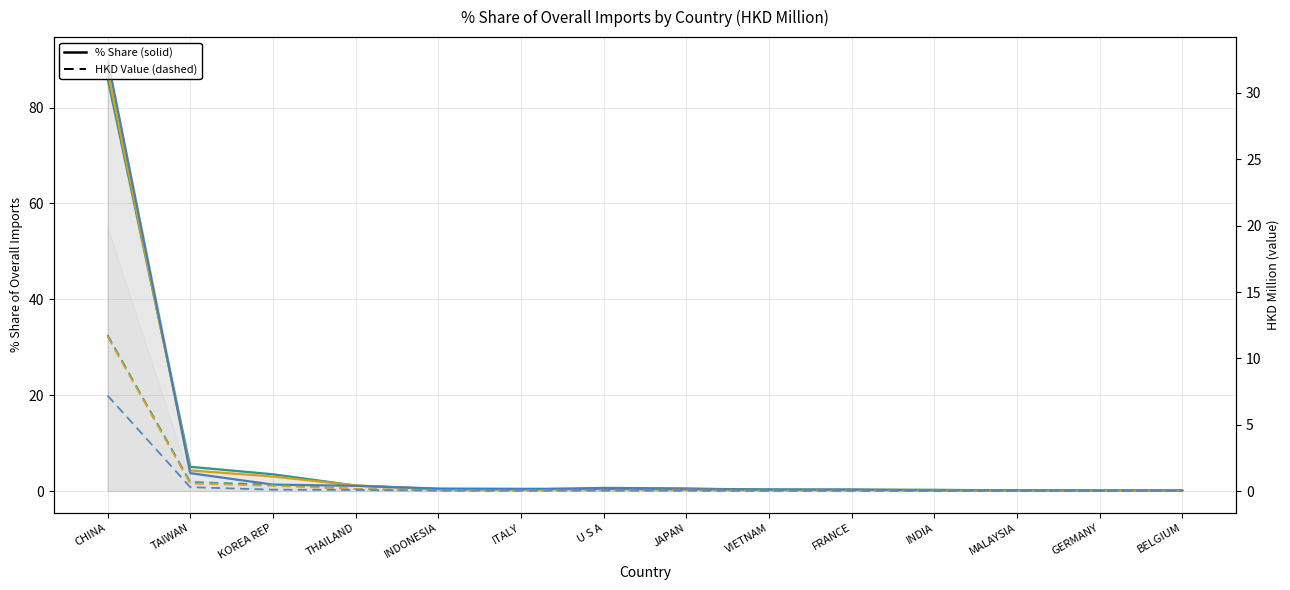

Reading right to left, extract all data points from this chart.

201612_% Share: 0.2	0.1	0.2	0.3	0.3	0.3	0.6	0.7	0.3	0.4	1.2	3.5	5.1	86.1
201712_% Share: 0.2	0.1	0.2	0.2	0.3	0.3	0.4	0.4	0.3	0.4	1.2	3.0	4.3	87.6
201908_% Share: 0.1	0.1	0.1	0.2	0.3	0.4	0.4	0.5	0.5	0.5	1.1	1.4	3.7	90.2
201612 HKD: 0.1	0.0	0.1	0.1	0.1	0.1	0.2	0.3	0.1	0.2	0.4	1.3	1.9	32.6
201712 HKD: 0.1	0.0	0.1	0.1	0.1	0.1	0.2	0.2	0.1	0.2	0.4	1.1	1.6	32.2
201908 HKD: 0.0	0.0	0.0	0.0	0.1	0.1	0.1	0.1	0.1	0.1	0.2	0.3	0.8	19.9